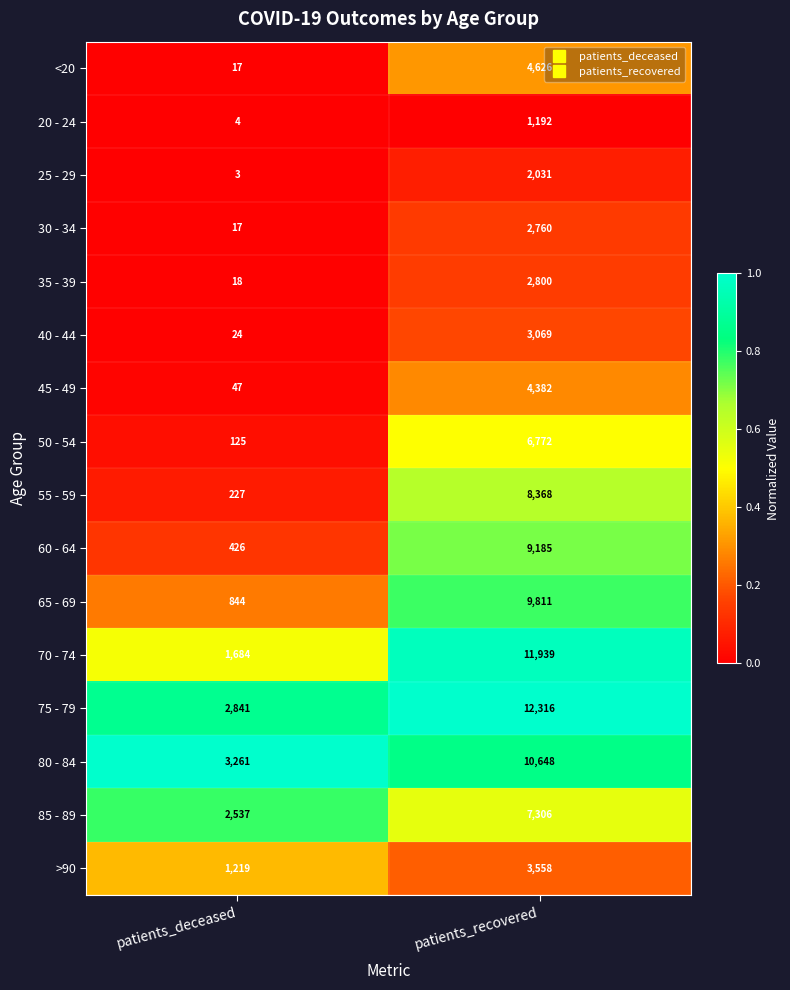

The 75 - 79 series shows 4412 at patients_recovered. True or false?

False